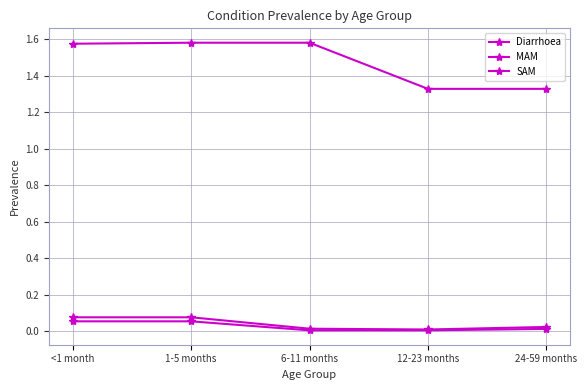

At how many categories does at least one series exceed 0?

5